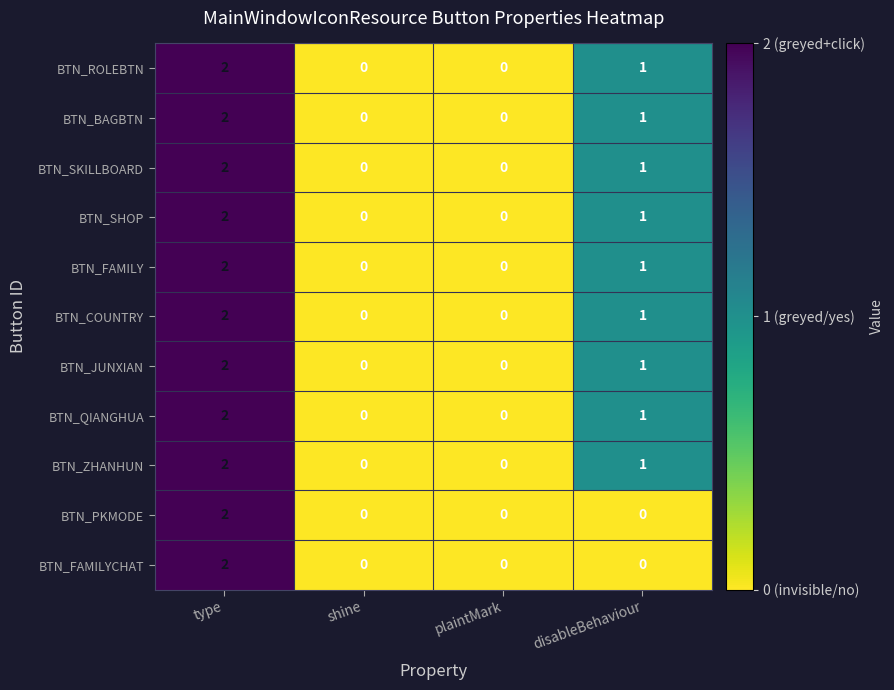

Is it true that BTN_FAMILY equals -1 at plaintMark?

False